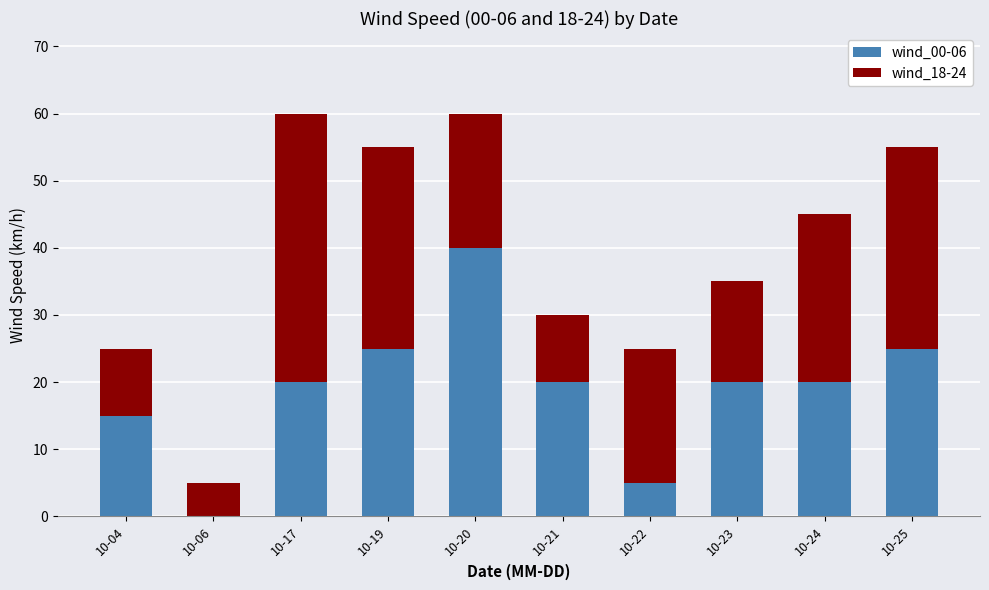

The wind_00-06 series shows 0 at 10-06. True or false?

True